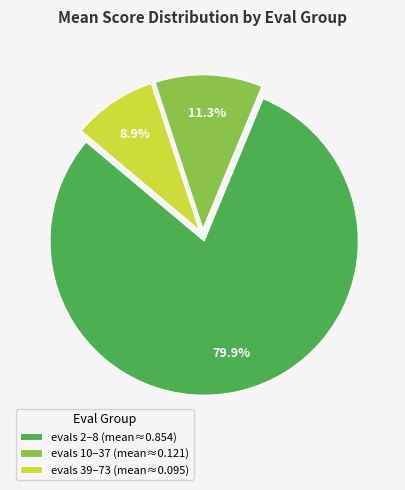

Combined, do evals 10–37 (mean≈0.121) and evals 39–73 (mean≈0.095) account for over 50%?

No